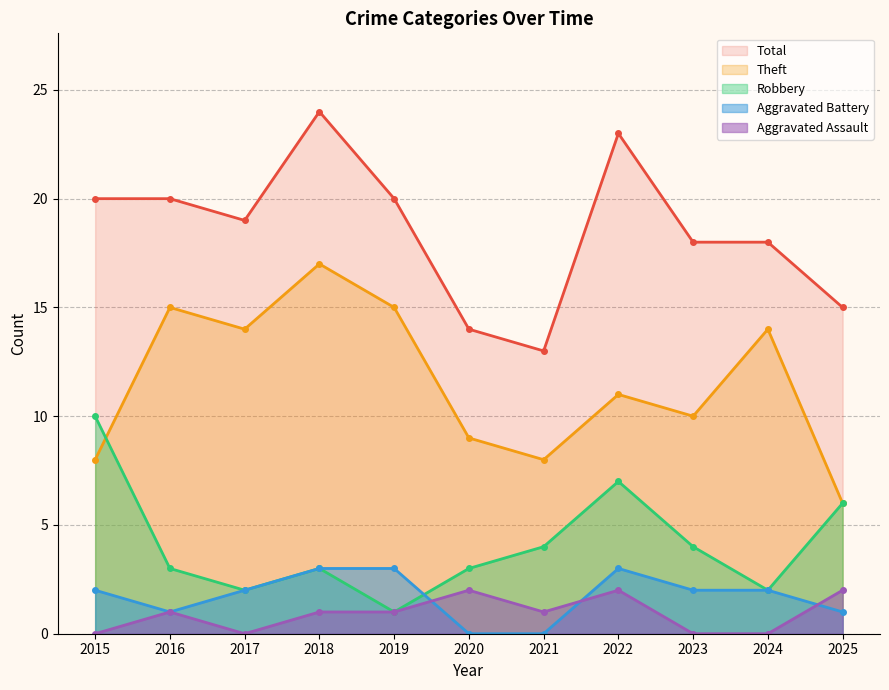

Reading left to right, transcribe all the data shown in this chart.

Robbery: 10	3	2	3	1	3	4	7	4	2	6
Theft: 8	15	14	17	15	9	8	11	10	14	6
Aggravated Battery: 2	1	2	3	3	0	0	3	2	2	1
Aggravated Assault: 0	1	0	1	1	2	1	2	0	0	2
Total: 20	20	19	24	20	14	13	23	18	18	15